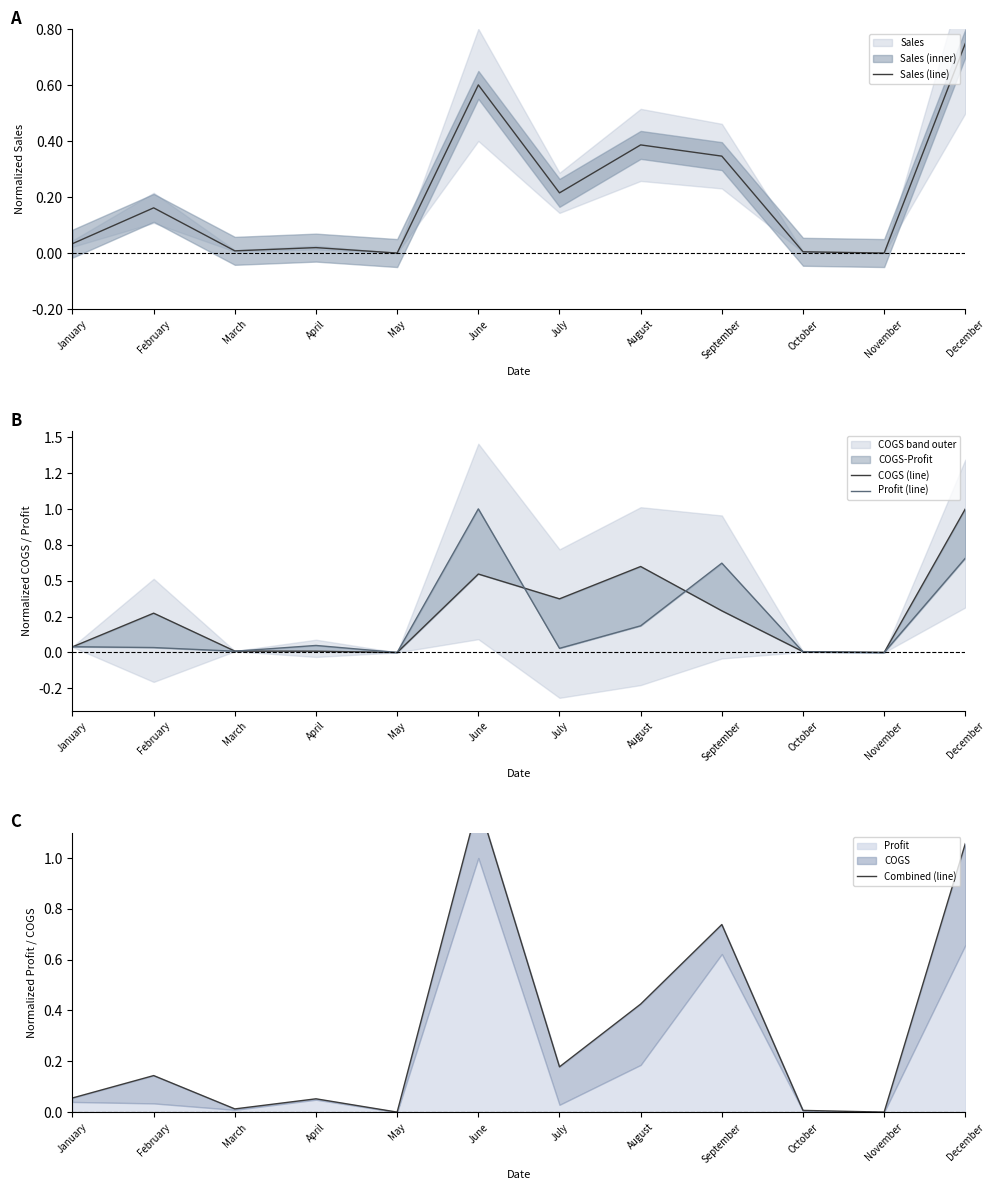

Which series changed the most between June and September?

Combined (line)